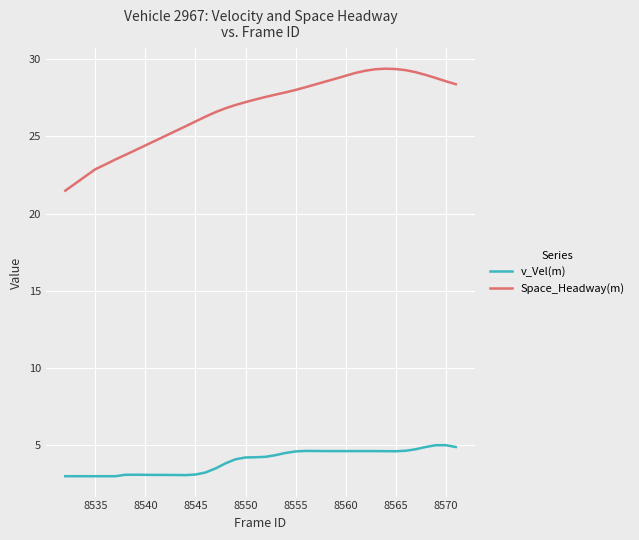

What is the minimum value for v_Vel(m)?

3.0